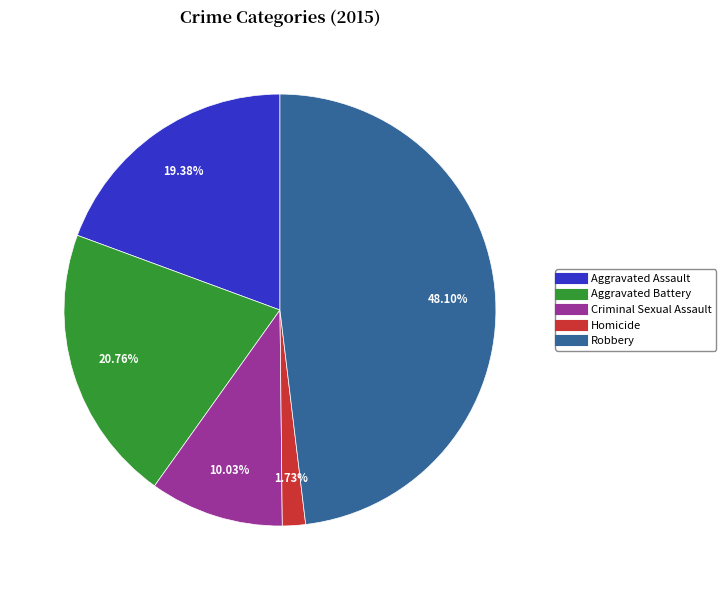

Between Robbery and Aggravated Assault, which is larger?

Robbery